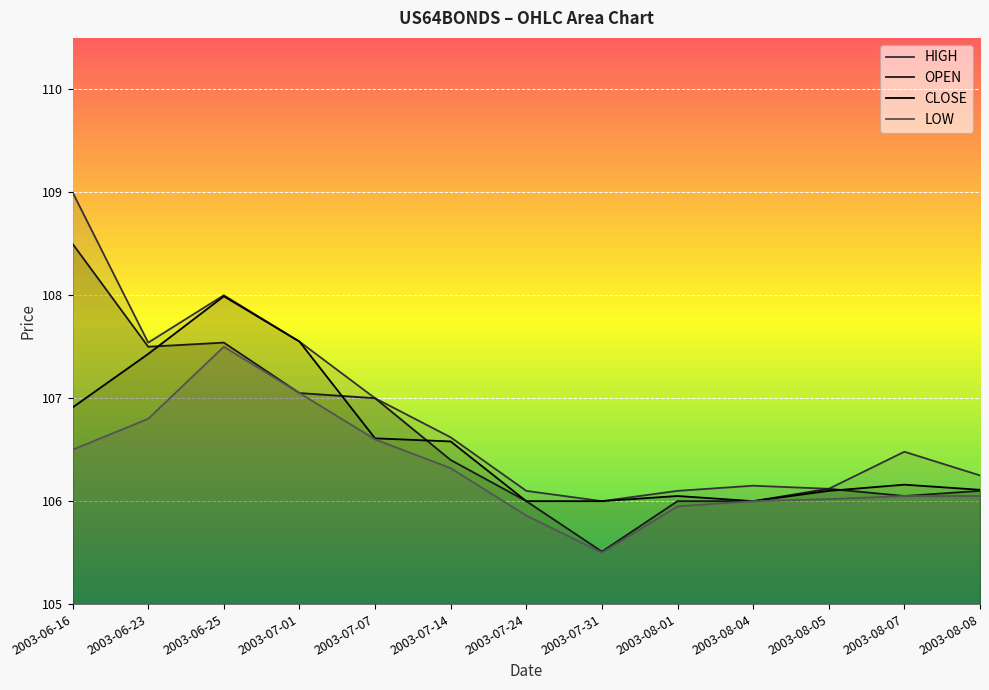

Reading left to right, extract all data points from this chart.

HIGH: 2003-06-16=109.0	2003-06-23=107.5	2003-06-25=108.0	2003-07-01=107.5	2003-07-07=107.0	2003-07-14=106.6	2003-07-24=106.1	2003-07-31=106.0	2003-08-01=106.1	2003-08-04=106.2	2003-08-05=106.1	2003-08-07=106.5	2003-08-08=106.2
OPEN: 2003-06-16=108.5	2003-06-23=107.5	2003-06-25=107.5	2003-07-01=107.0	2003-07-07=107.0	2003-07-14=106.4	2003-07-24=106.0	2003-07-31=105.5	2003-08-01=106.0	2003-08-04=106.0	2003-08-05=106.1	2003-08-07=106.0	2003-08-08=106.1
CLOSE: 2003-06-16=106.9	2003-06-23=107.4	2003-06-25=108.0	2003-07-01=107.5	2003-07-07=106.6	2003-07-14=106.6	2003-07-24=106.0	2003-07-31=106.0	2003-08-01=106.0	2003-08-04=106.0	2003-08-05=106.1	2003-08-07=106.2	2003-08-08=106.1
LOW: 2003-06-16=106.5	2003-06-23=106.8	2003-06-25=107.5	2003-07-01=107.0	2003-07-07=106.6	2003-07-14=106.3	2003-07-24=105.9	2003-07-31=105.5	2003-08-01=106.0	2003-08-04=106.0	2003-08-05=106.0	2003-08-07=106.0	2003-08-08=106.0